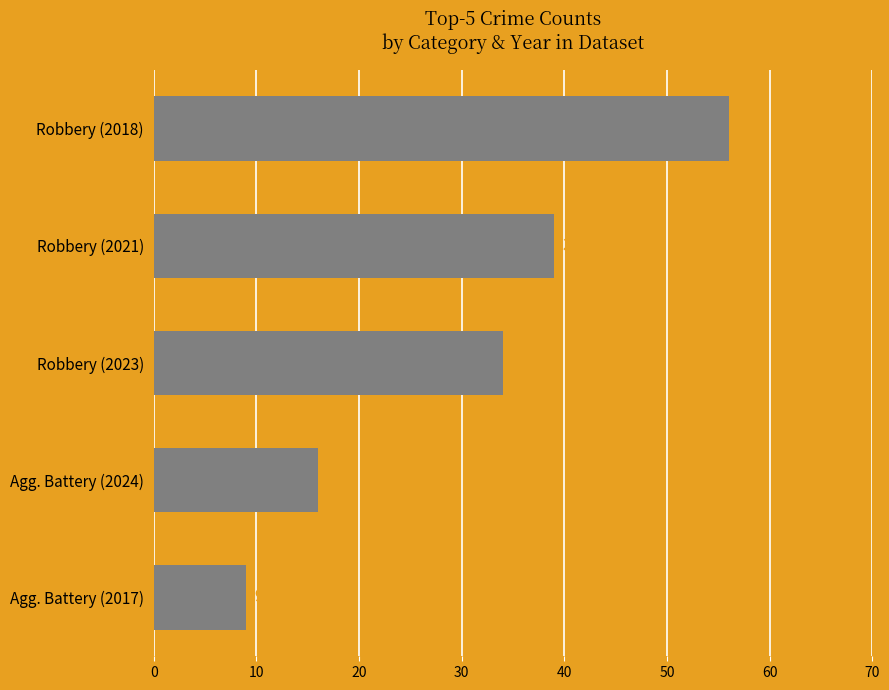

Are the bars horizontal?

Yes